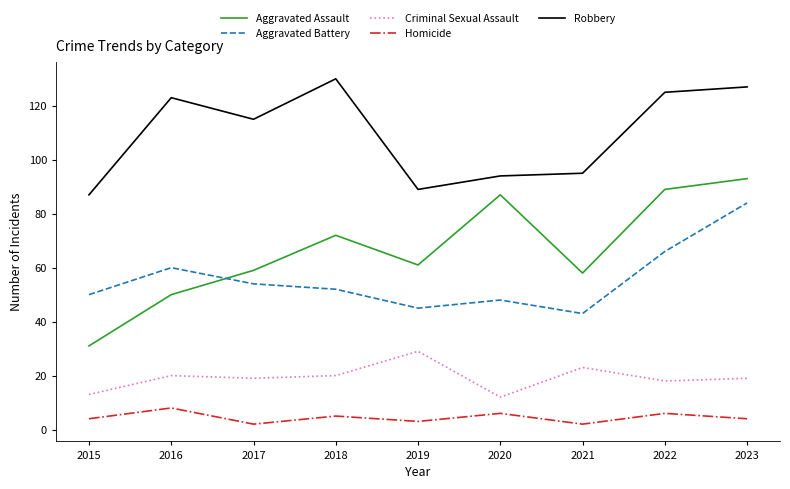

At which category is the sum across all series the highest?

2023